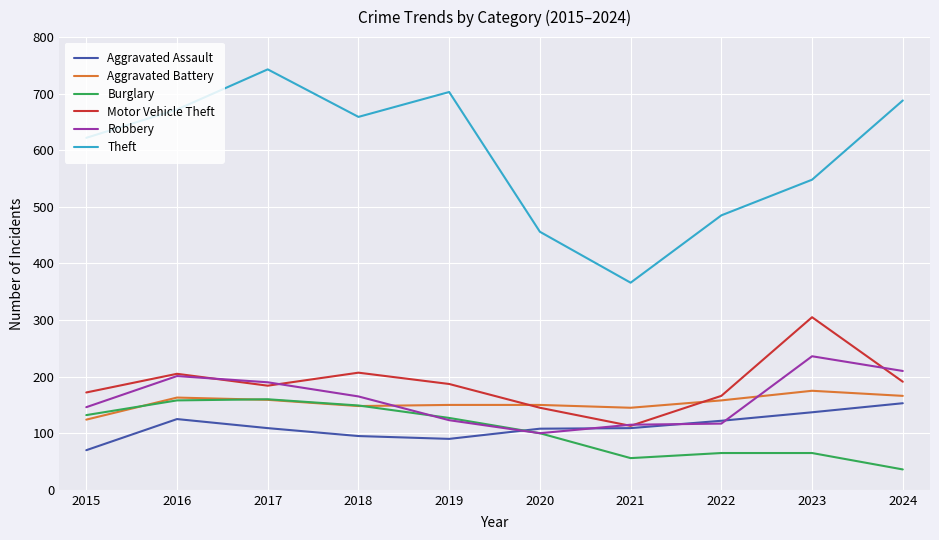

The value of Robbery at 2018 is 165. True or false?

True